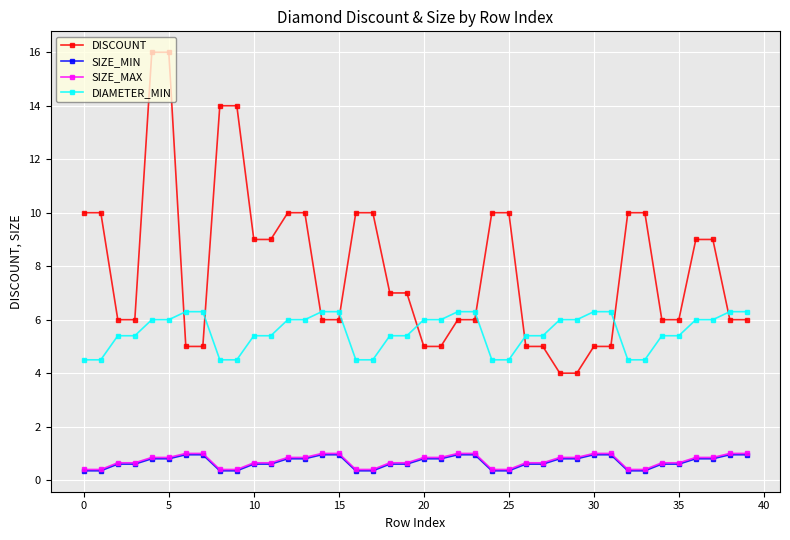

What are all the series names shown in the legend?

DISCOUNT, SIZE_MIN, SIZE_MAX, DIAMETER_MIN